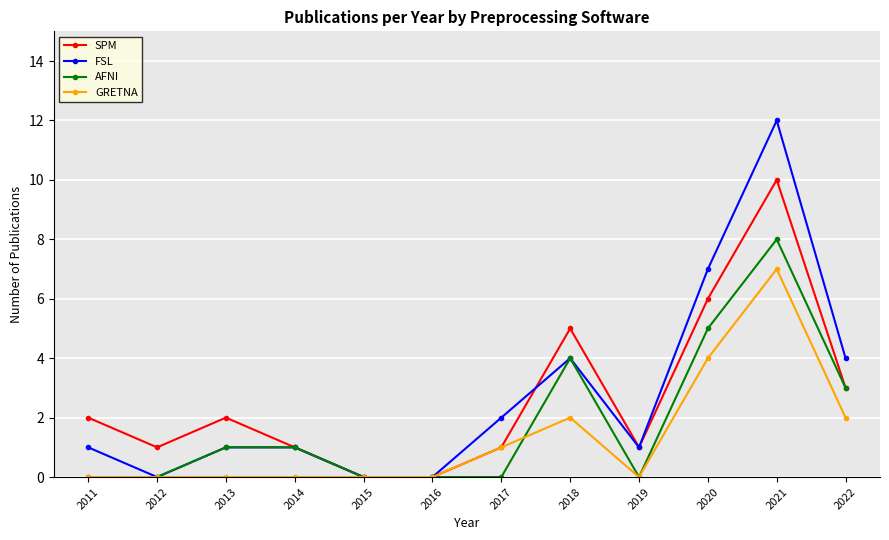

The value of FSL at 2022 is 4. True or false?

True